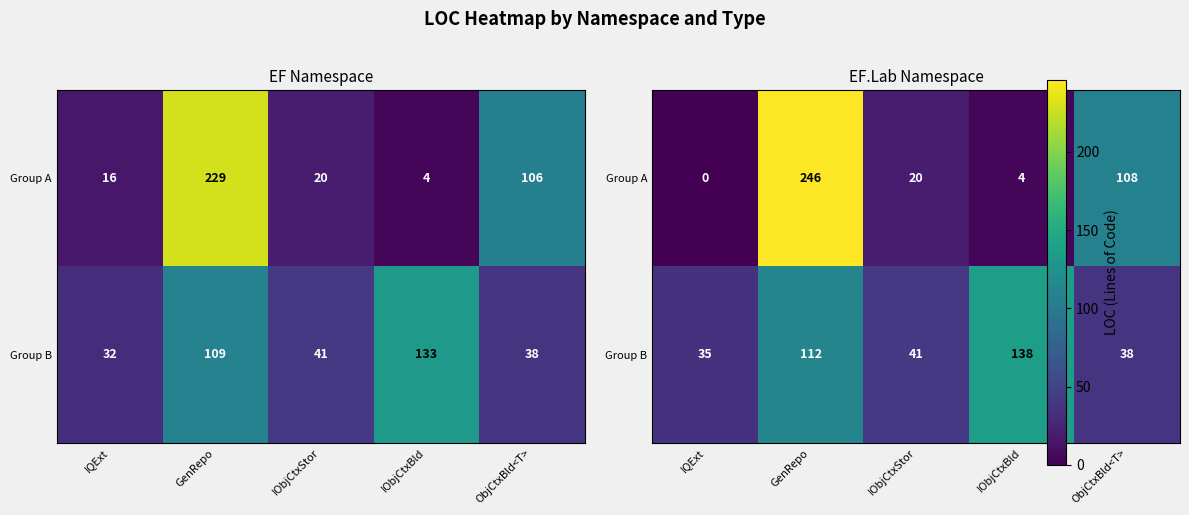

What is the greatest value displayed?

246